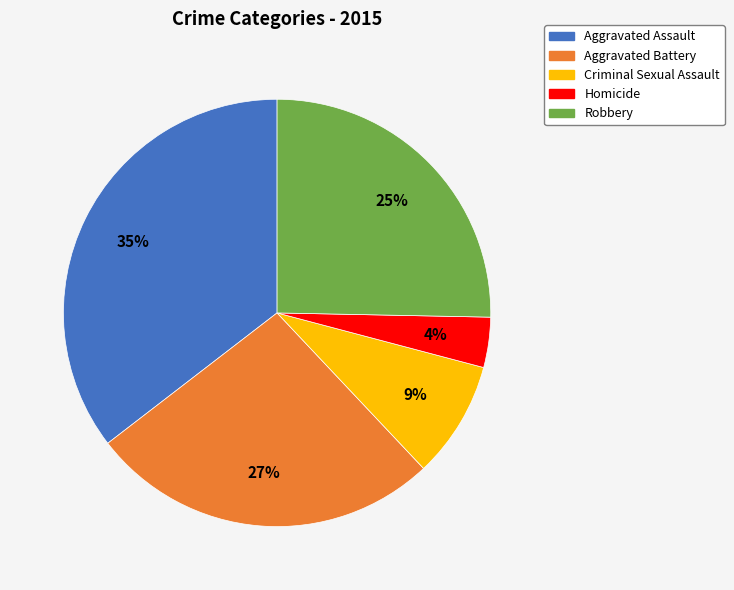

To the nearest percent, what percentage of the pie is Criminal Sexual Assault?

9%